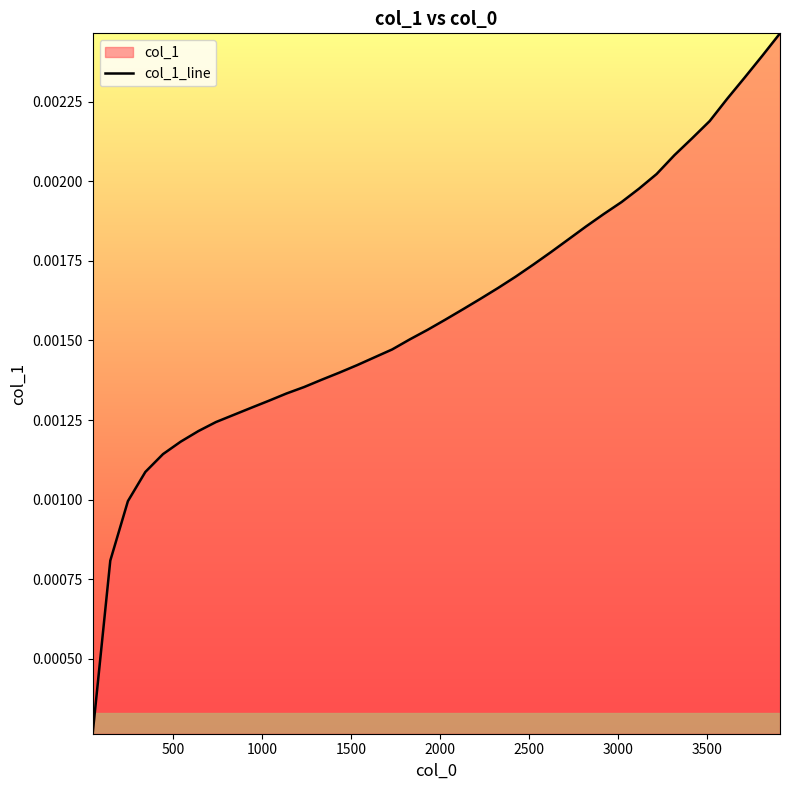

The value at 32 is 0.0. True or false?

False